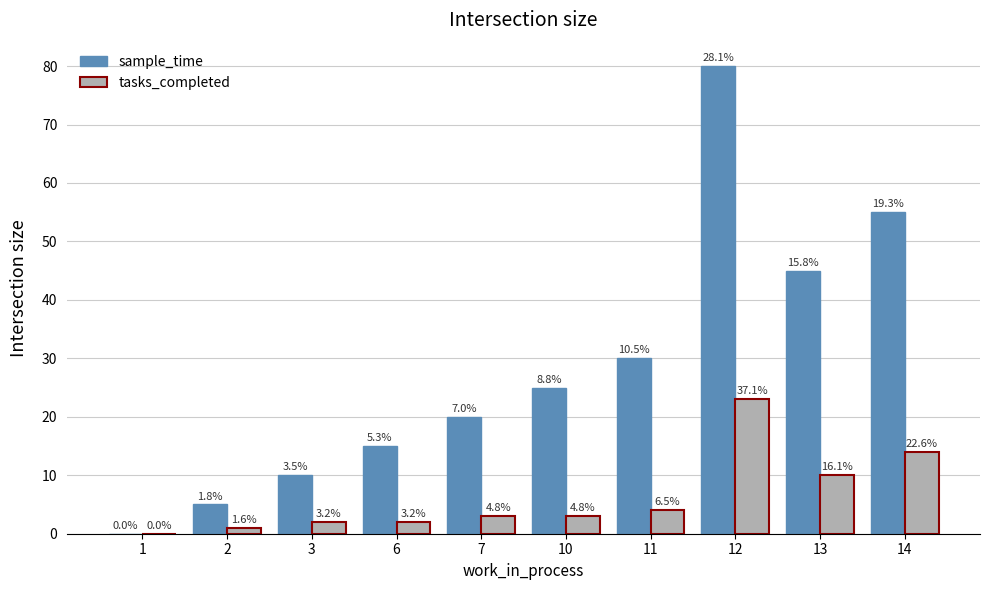

What are all the series names shown in the legend?

sample_time, tasks_completed